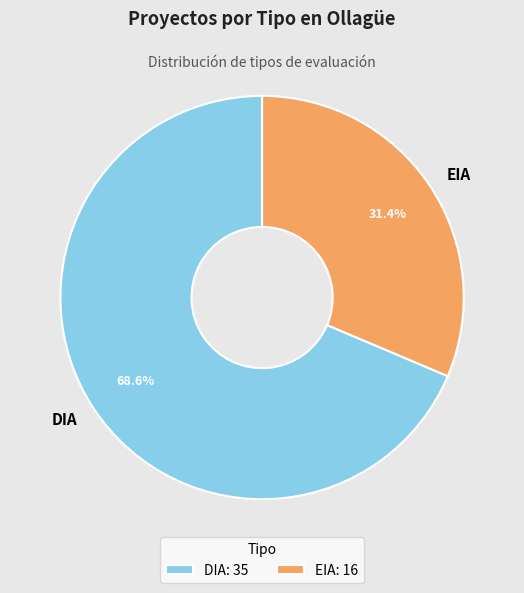

Count the number of slices in the pie.

2